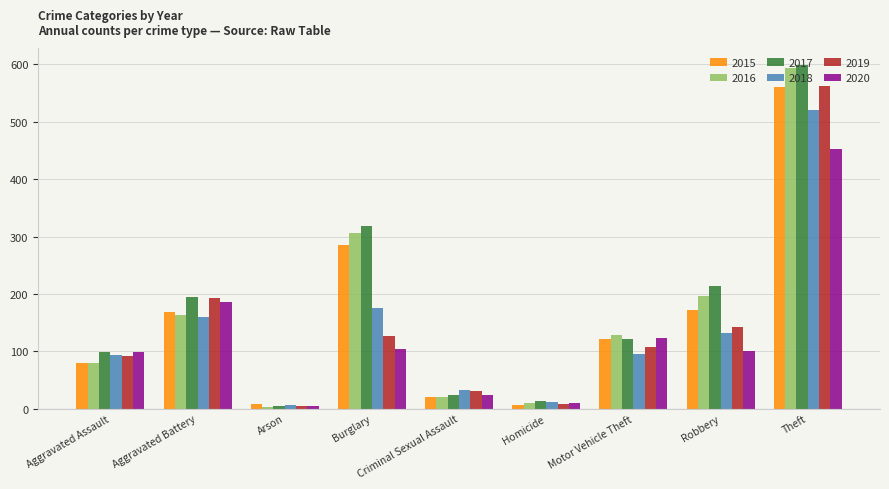

Is it true that 2018 equals 212 at Robbery?

False